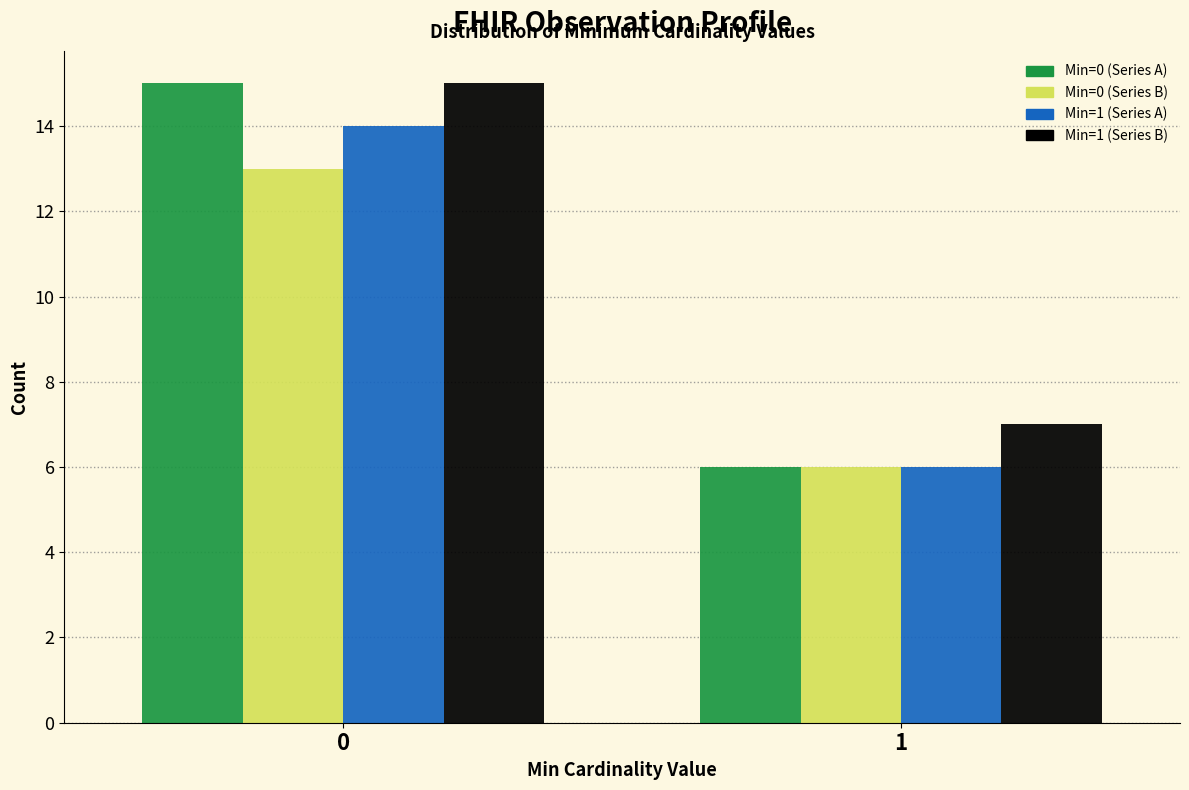

Reading right to left, what are all the values shown in this chart?

Min=0 (Series A): 1=6	0=15
Min=0 (Series B): 1=6	0=13
Min=1 (Series A): 1=6	0=14
Min=1 (Series B): 1=7	0=15